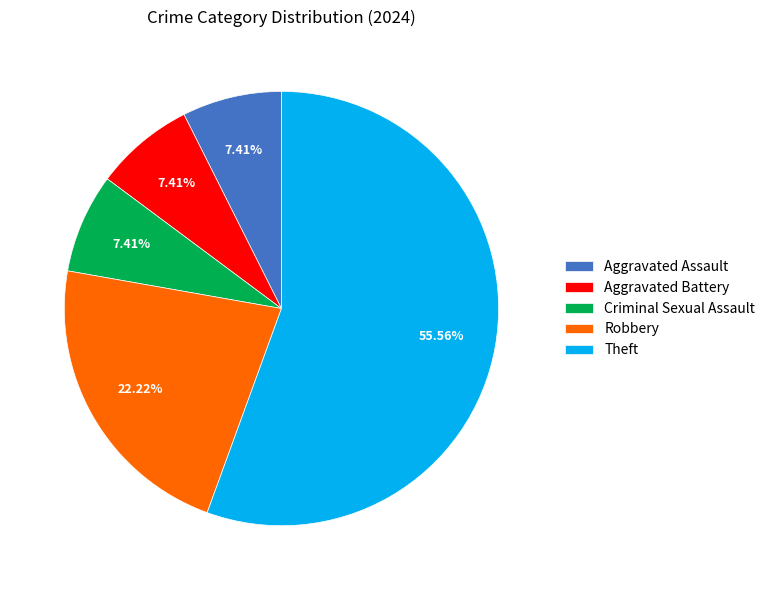

What percentage is the Robbery slice, to the nearest percent?

22%